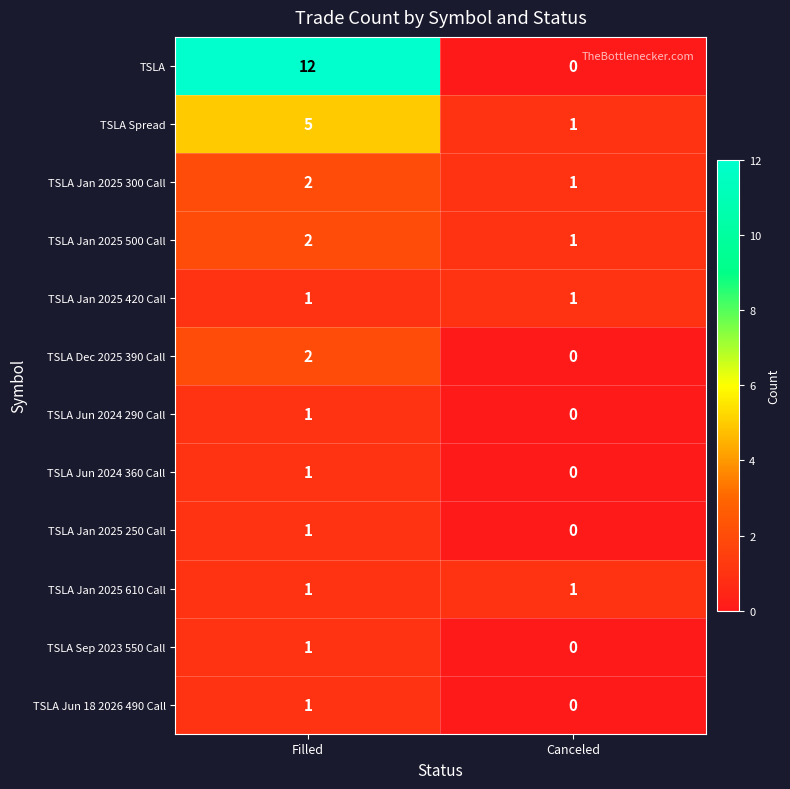

How many categories are shown in the chart?

2